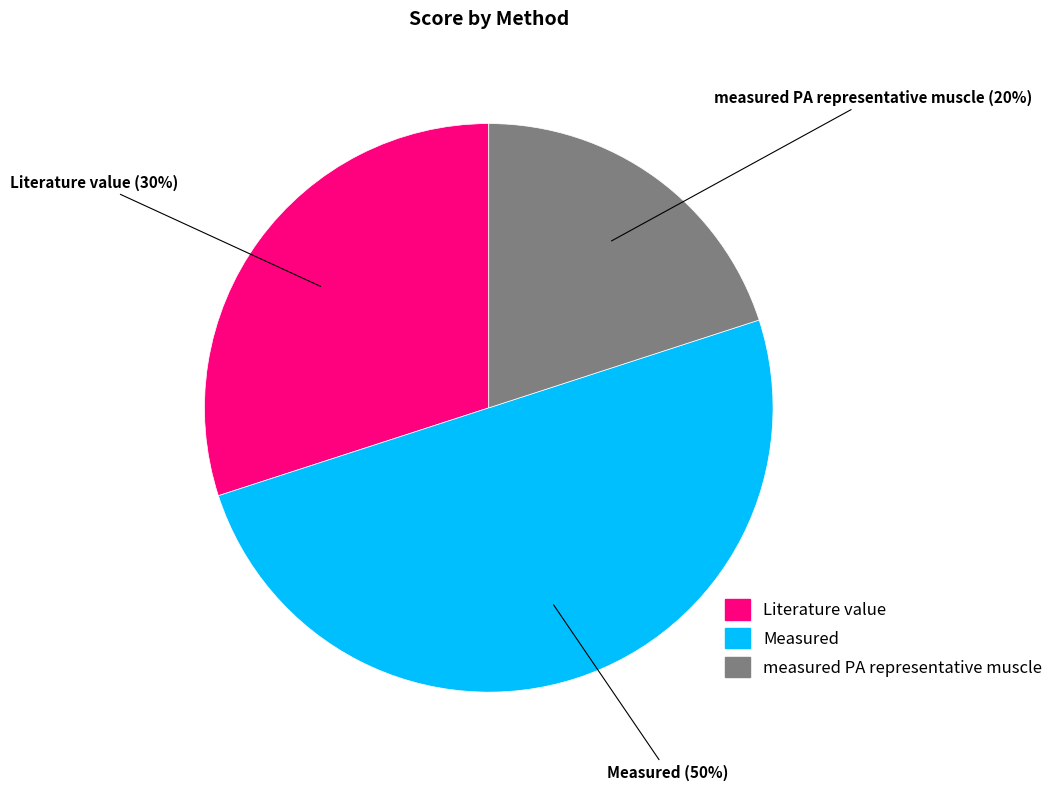

To the nearest percent, what is the average slice percentage?

33%